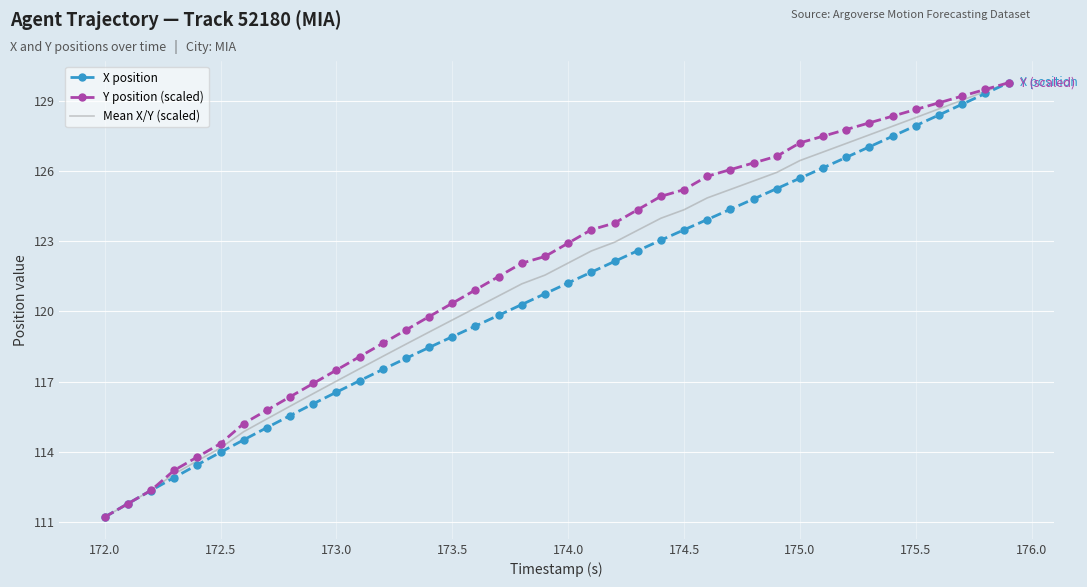

What is the greatest value displayed?

129.8